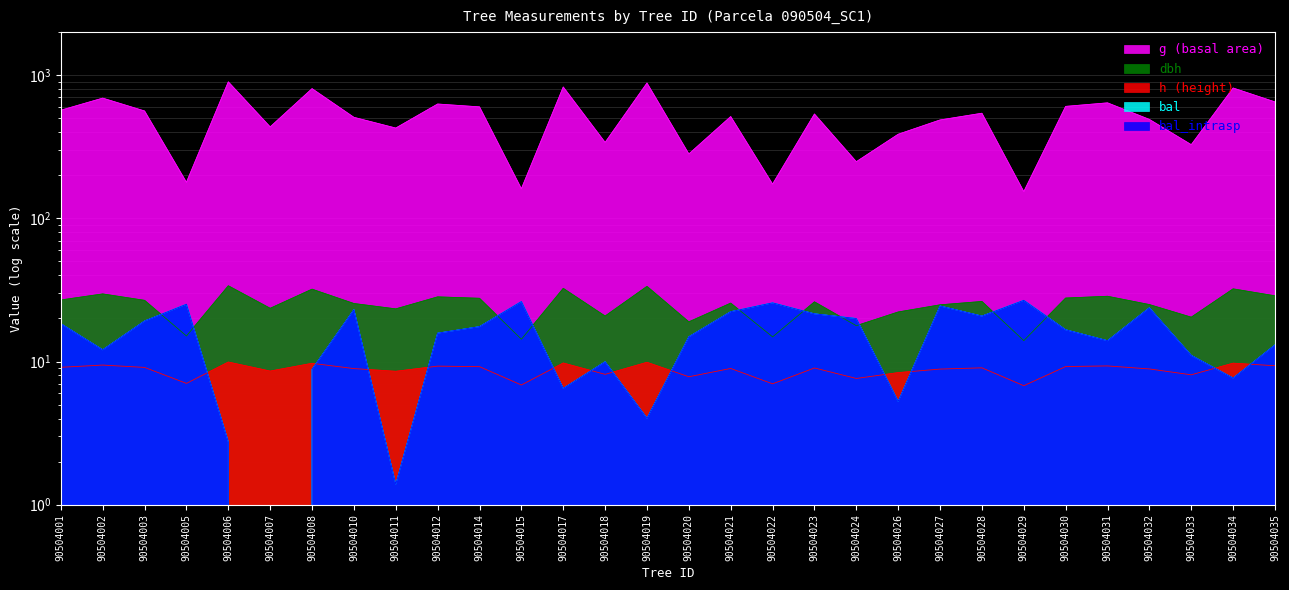

At which category is the sum across all series the highest?

90504006